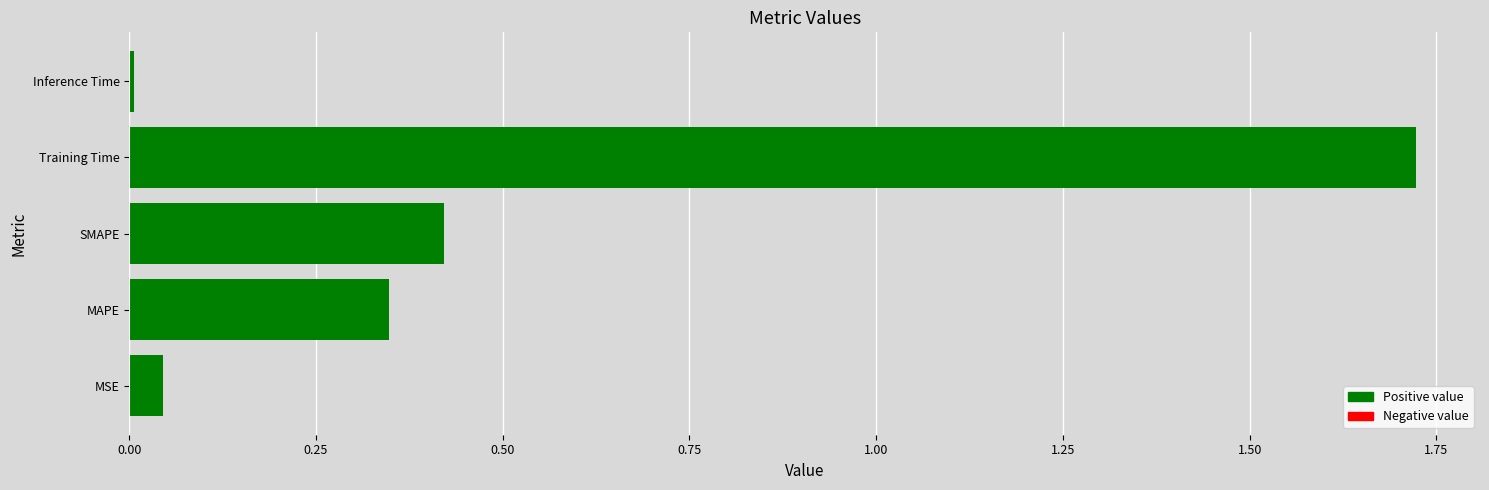

What is the average value?

0.5